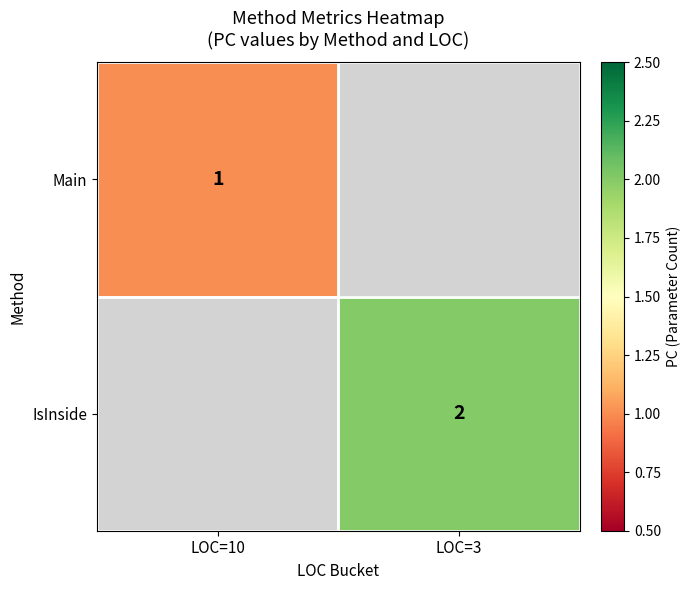

Which has a higher value, LOC=3 or LOC=10?

LOC=10